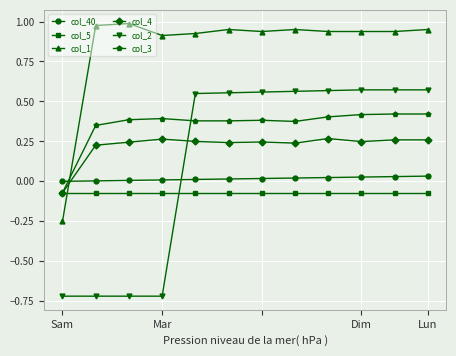

True or false: col_1 and col_2 intersect in this chart.

False